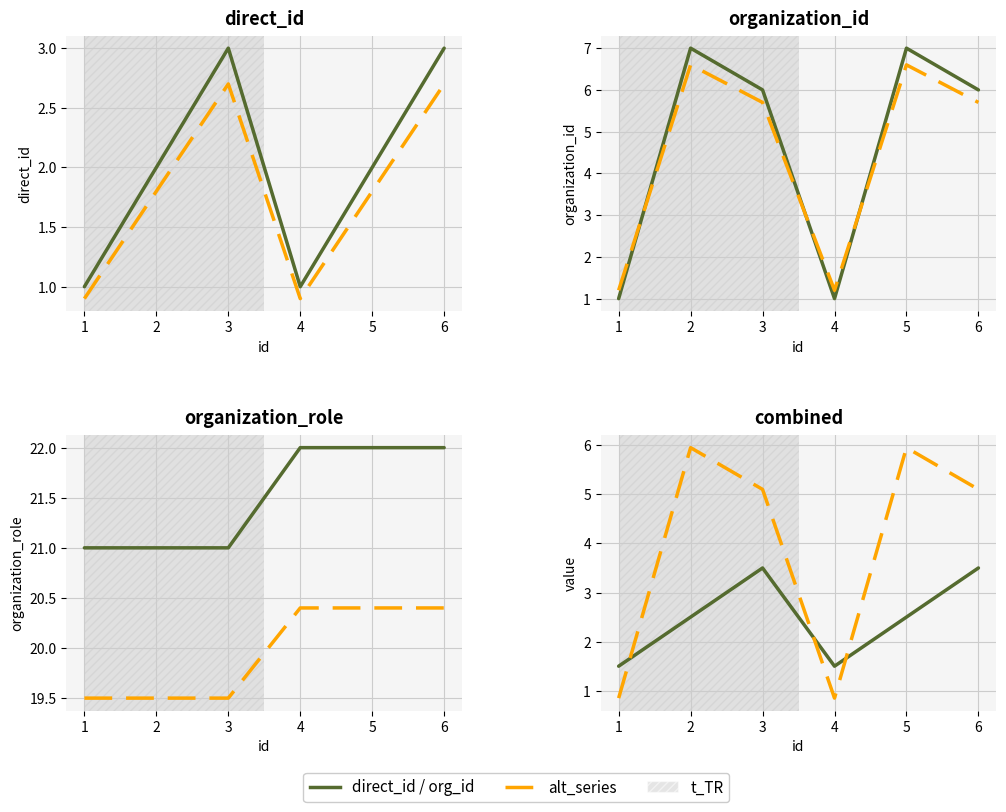

Which has a higher value, 2 or 3?

3